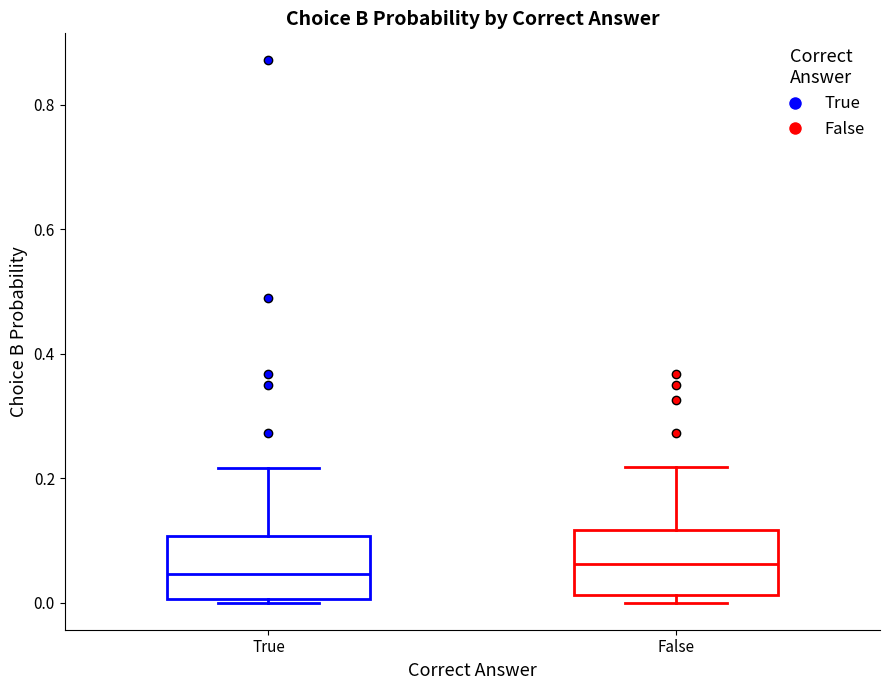

Reading left to right, read every box against the y-axis: the position of its median line, the range the box covers, and the ends of its whiskers. The values are not printed on the chart, so give them approximately, as read against the axis.

True: median 0.04, box 0.00 to 0.10, whiskers 0.00 (just below the box's lower edge) to 0.22
False: median 0.06, box 0.02 to 0.12, whiskers 0.00 to 0.22